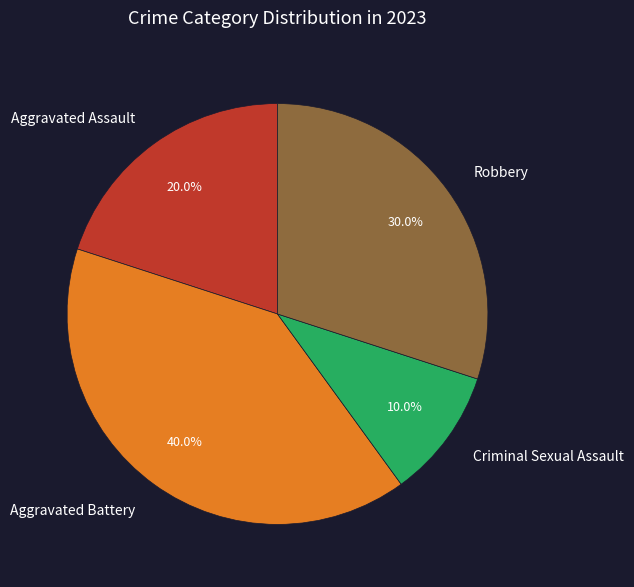

What percentage is the Aggravated Battery slice, to the nearest percent?

40%